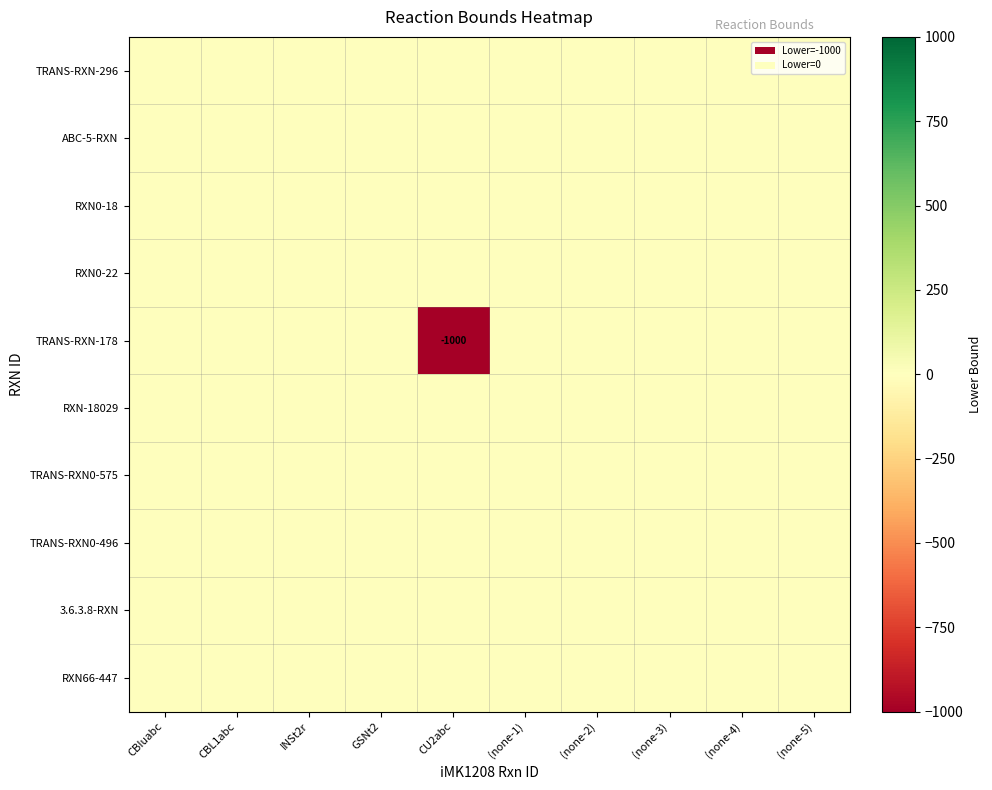

At which label is RXN-18029 closest to 0?

CBIuabc